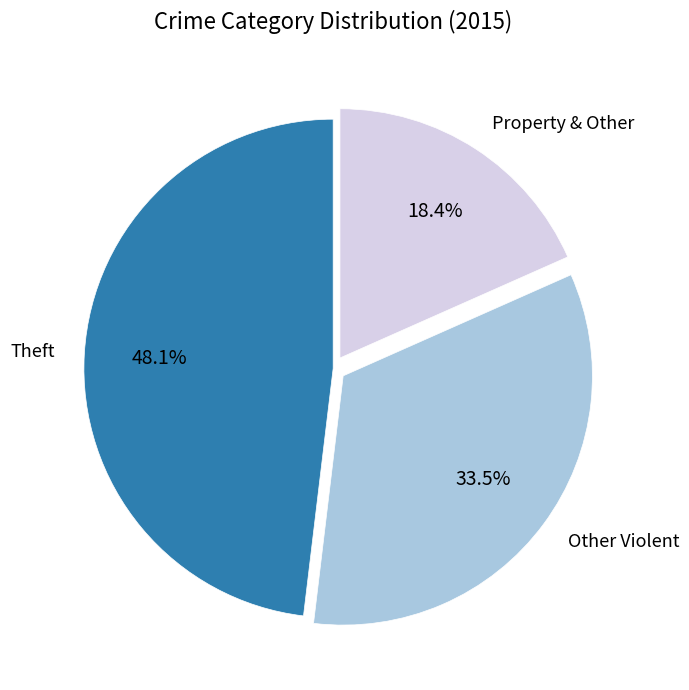

To the nearest percent, what is the average slice percentage?

33%